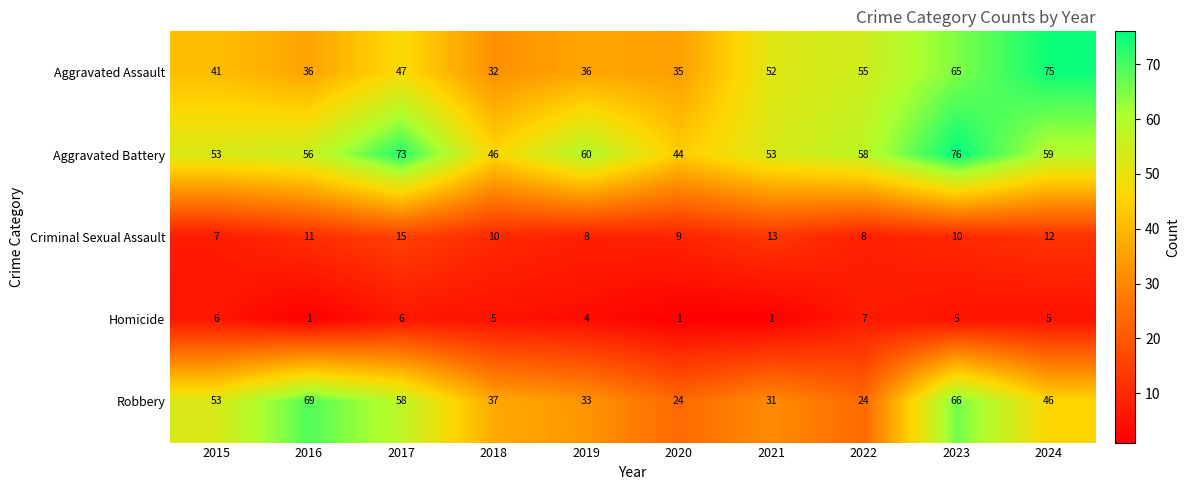

What value does the Homicide series have at 2023?

5